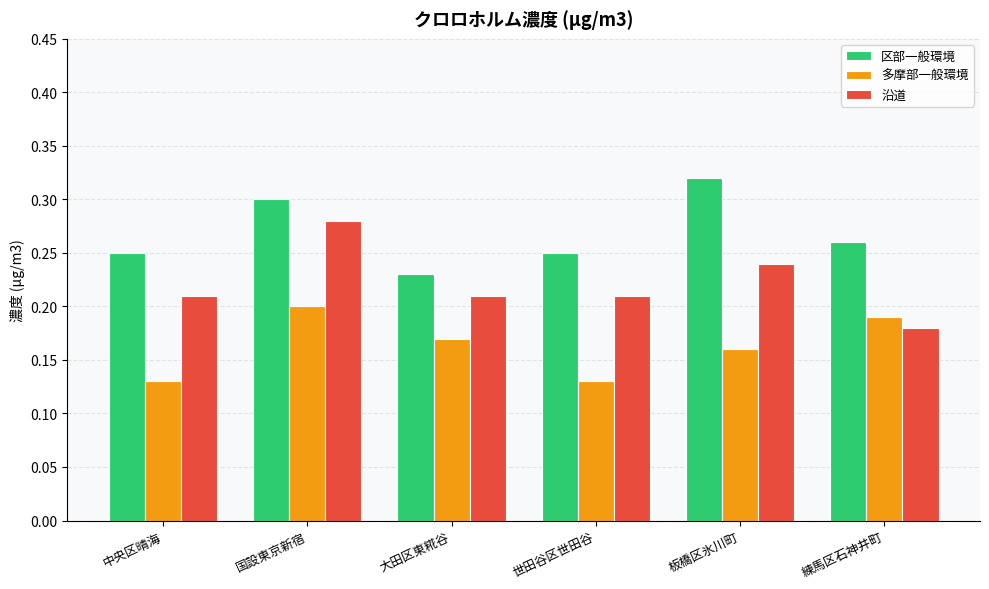

Which series has the largest total across all categories?

区部一般環境